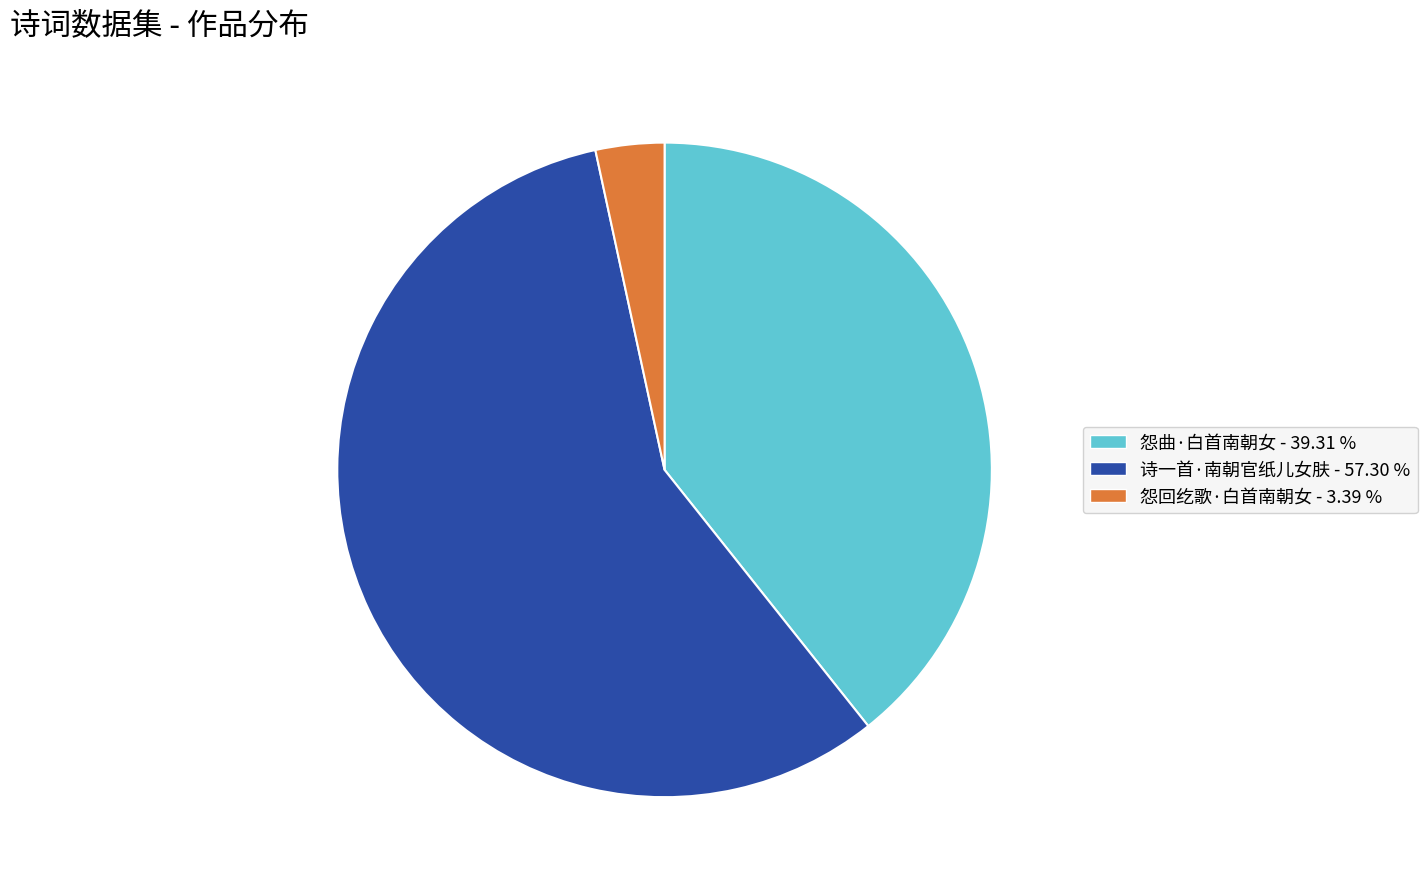

Is the sum of 诗一首·南朝官纸儿女肤 - 57.30 % and 怨曲·白首南朝女 - 39.31 % greater than half?

Yes